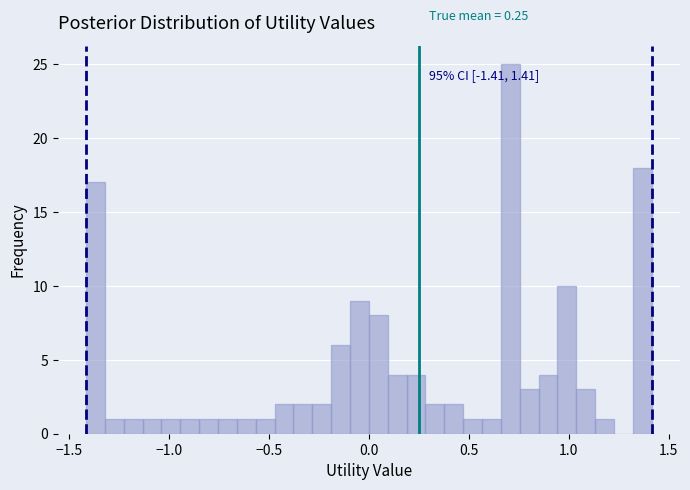

Around what value on the x-axis is the tallest bar? Give the approximate position of its centre, as read against the axis.

0.70